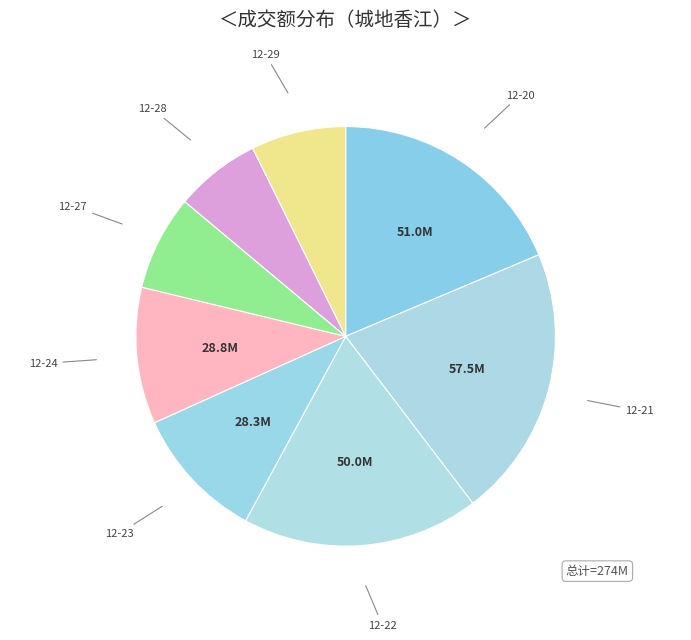

Which slice is the largest?

12-21